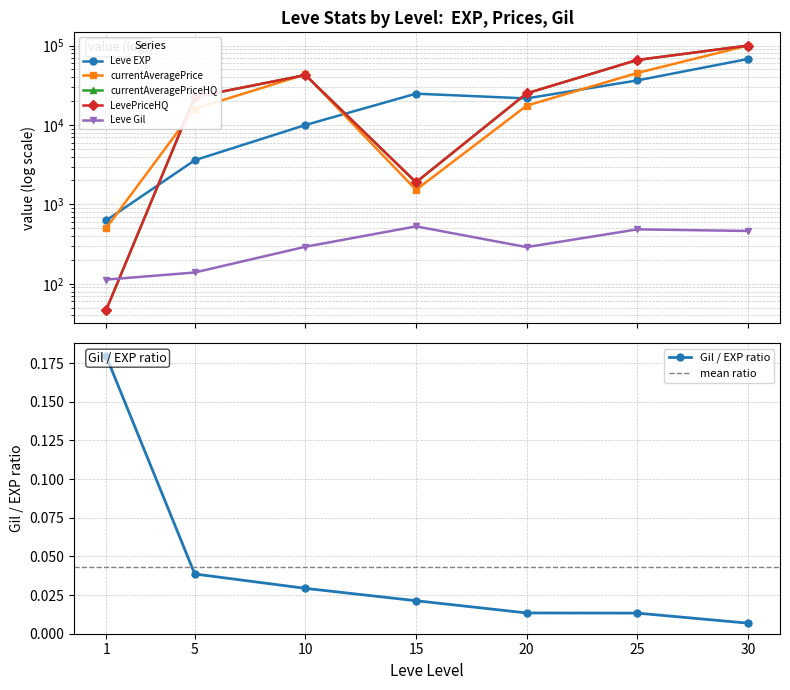

At which category does the chart reach its minimum across all series?

1